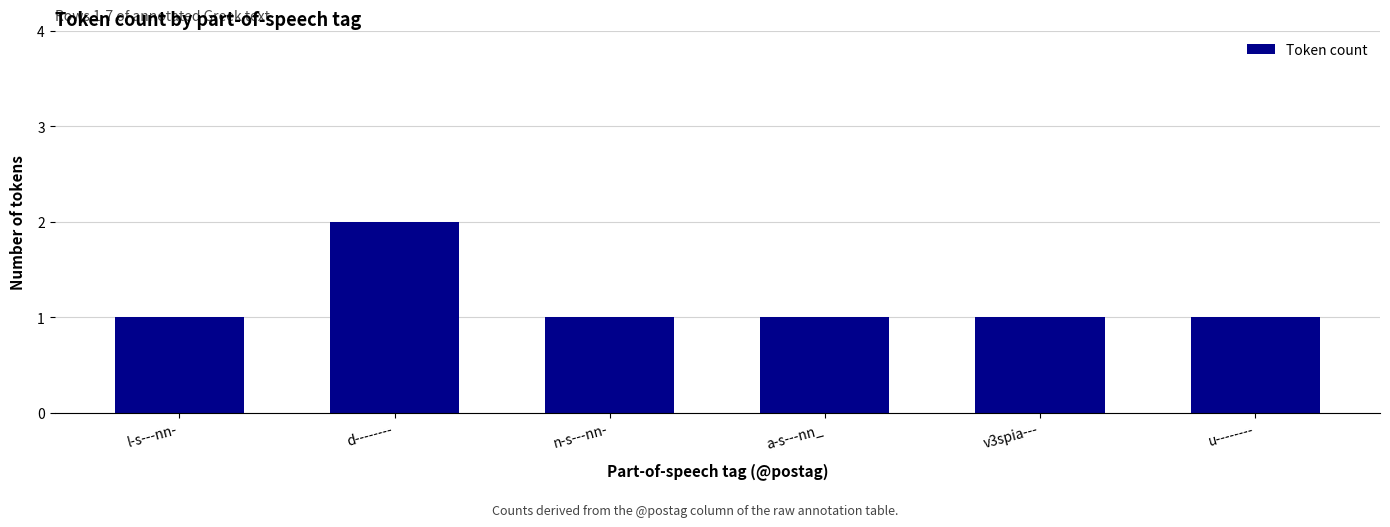

Reading left to right, what are all the values shown in this chart?

1	2	1	1	1	1